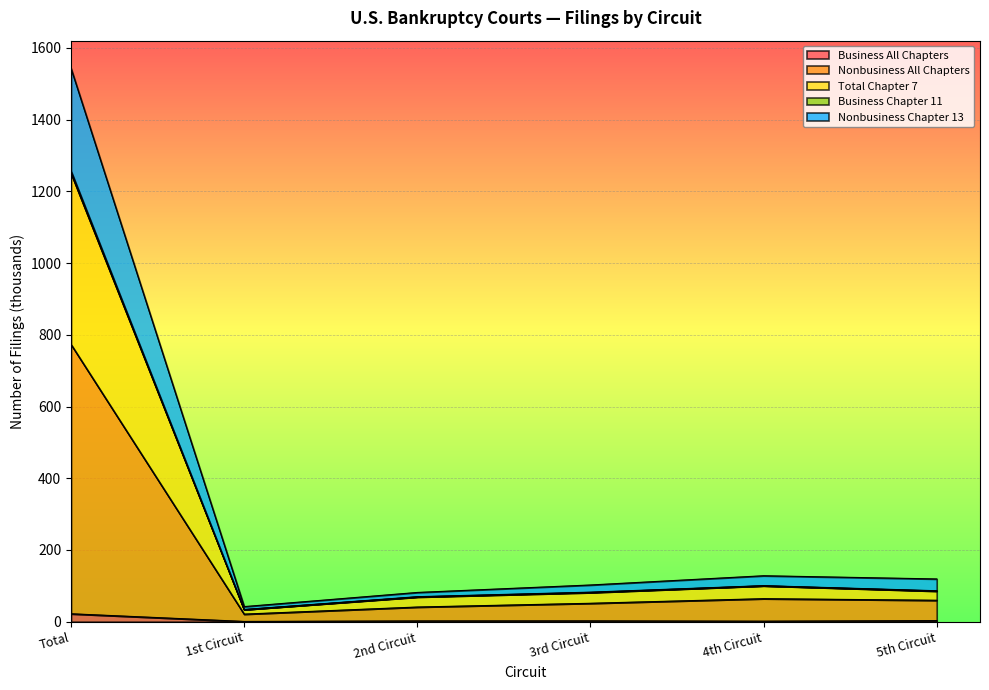

What is the value of the Total Chapter 7 point at the 5th from the left?

100.1